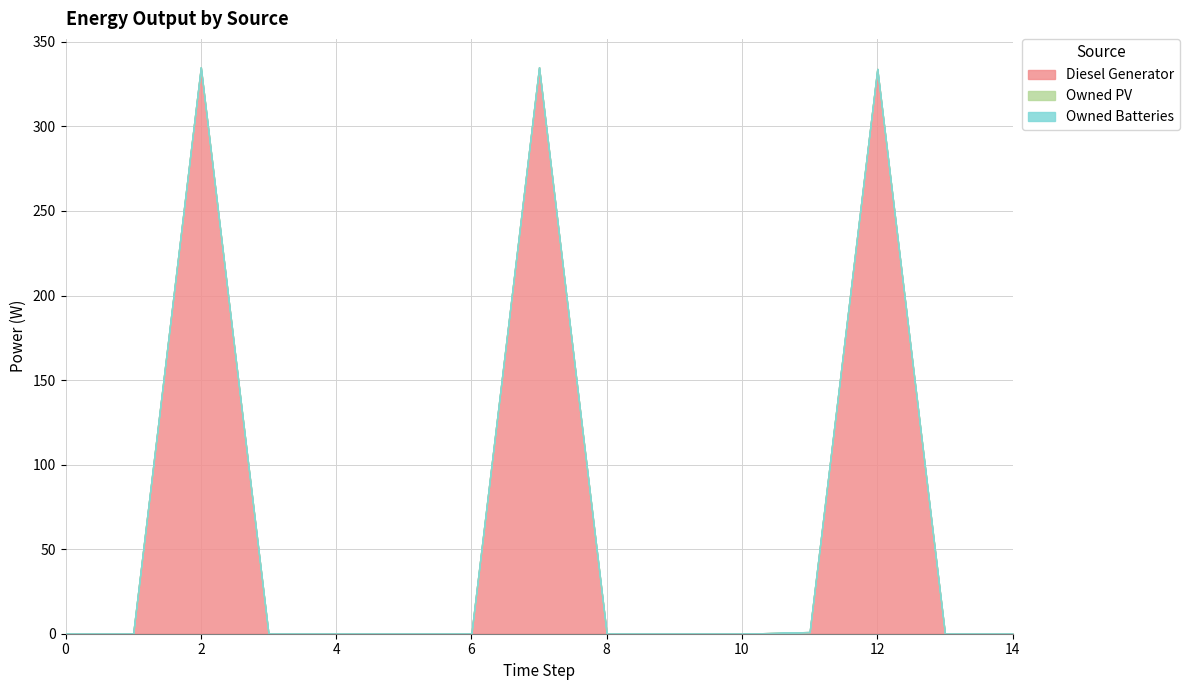

Which has a higher value, 5 or 11?

11